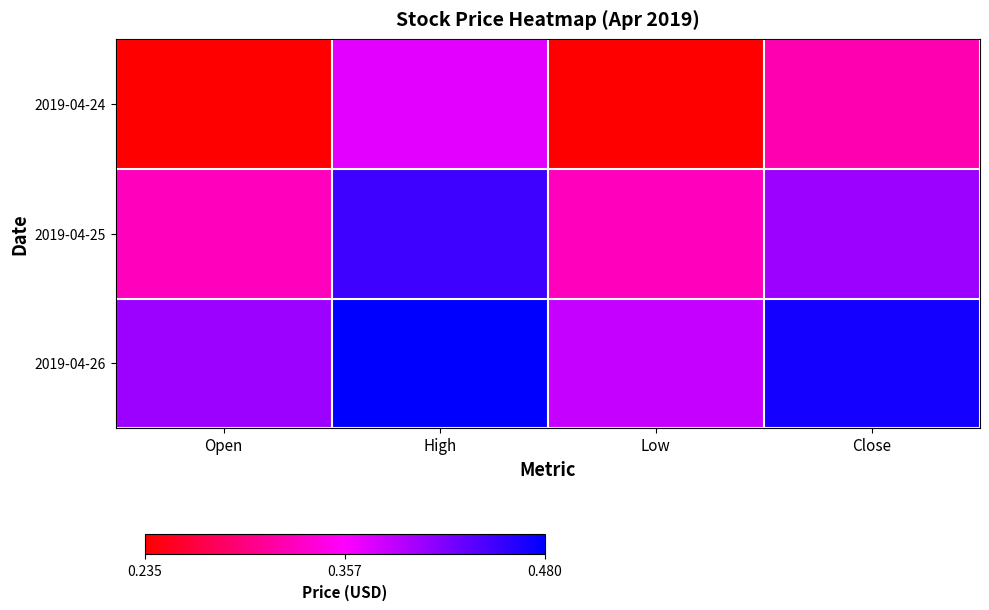

What is the greatest value displayed?

0.5